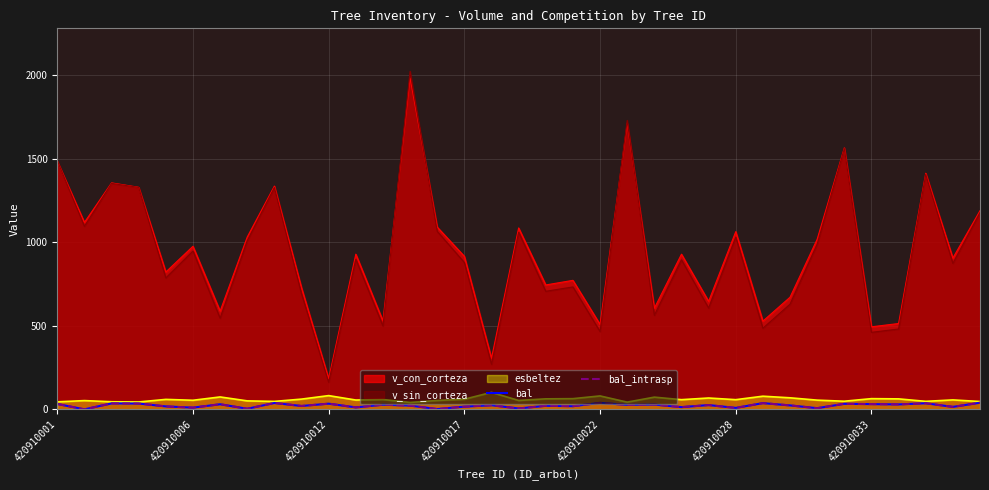

What are all the series names shown in the legend?

bal, bal_intrasp